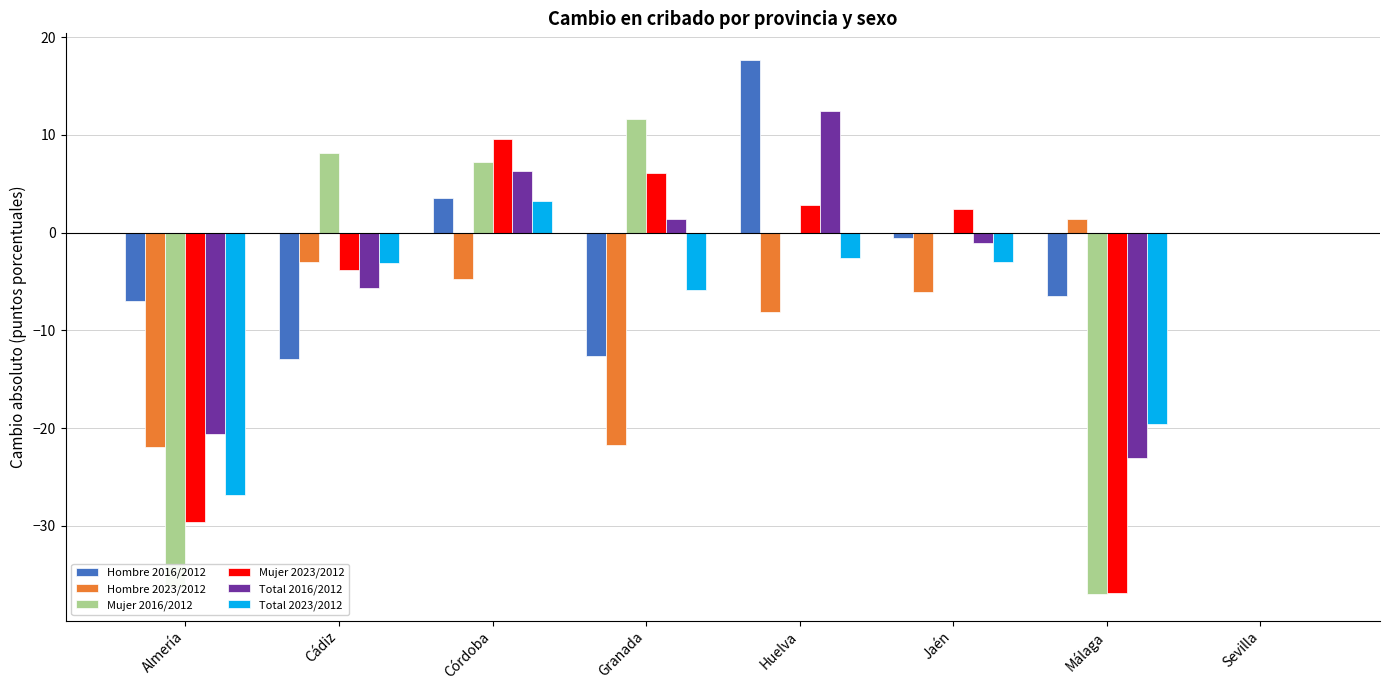

Read the Mujer 2016/2012 value at Granada.

11.6